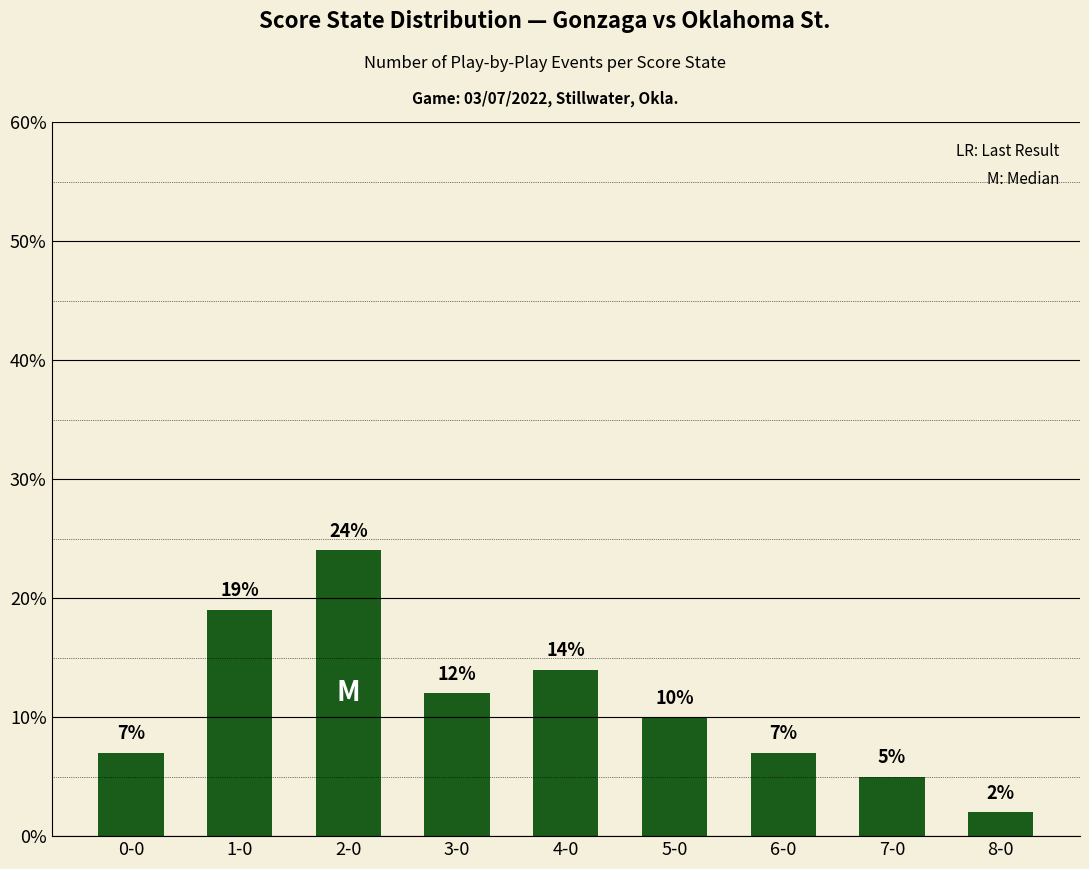

Which label corresponds to the largest value in the chart?

2-0